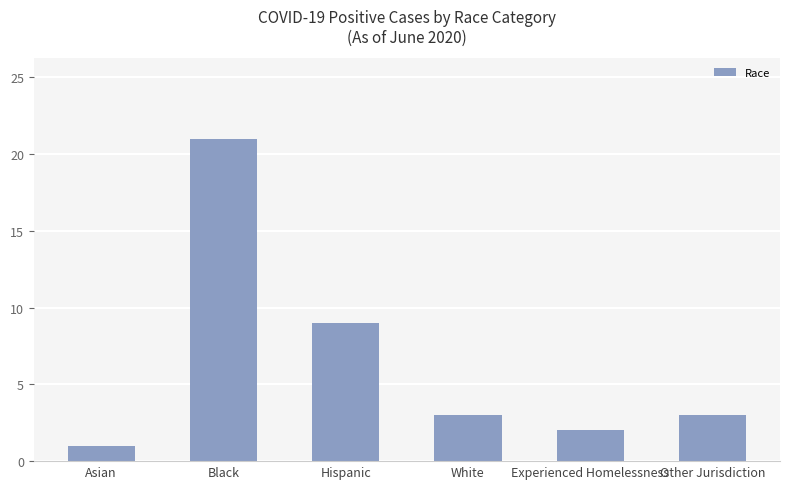

At which category does the chart reach its minimum across all series?

Asian